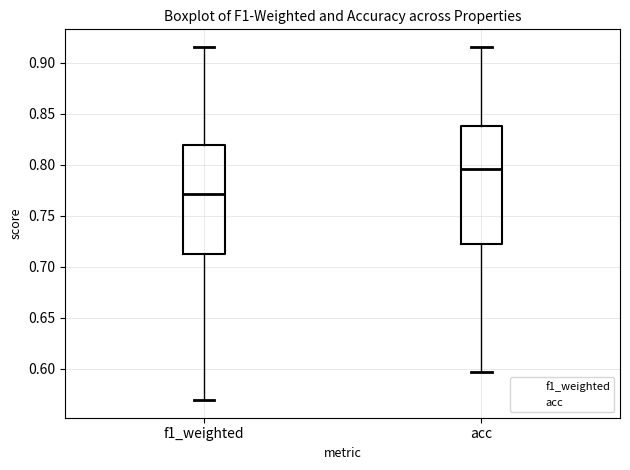

Where does the lower whisker of the box for acc end on the y-axis? The values are not printed on the chart, so give them approximately, as read against the axis.

0.595